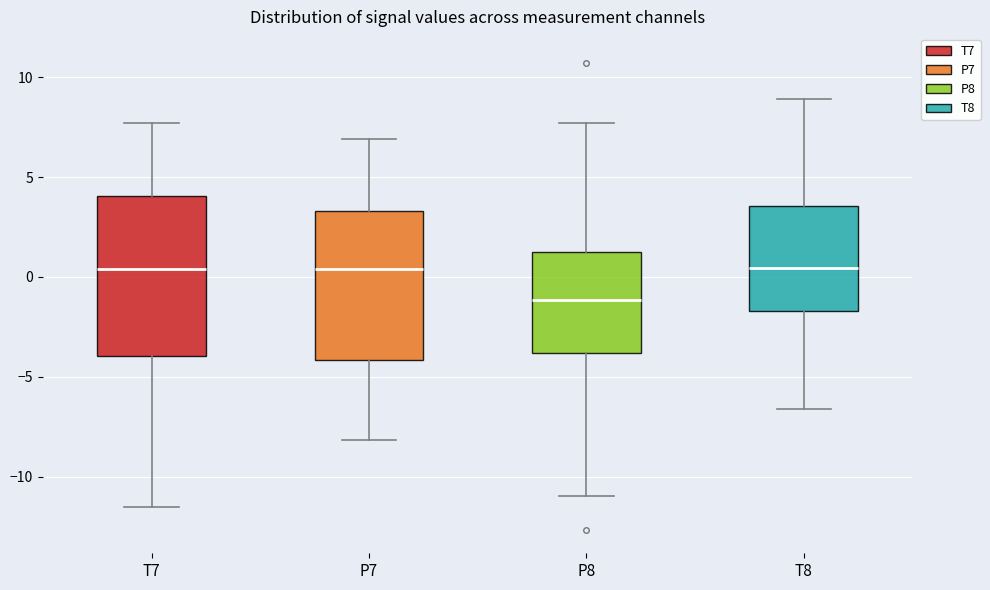

Reading left to right, read every box against the y-axis: the position of its median line, the range the box covers, and the ends of its whiskers. The values are not printed on the chart, so give them approximately, as read against the axis.

T7: median 0.5, box -4.0 to 4.0, whiskers -11.5 to 7.5
P7: median 0.5, box -4.0 to 3.5, whiskers -8.0 to 7.0
P8: median -1.0, box -4.0 to 1.5, whiskers -11.0 to 7.5
T8: median 0.5, box -1.5 to 3.5, whiskers -6.5 to 9.0